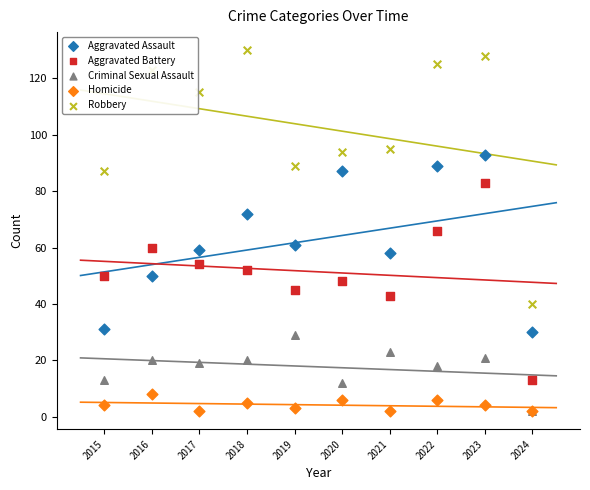

Which series reaches the maximum Y coordinate?

Robbery